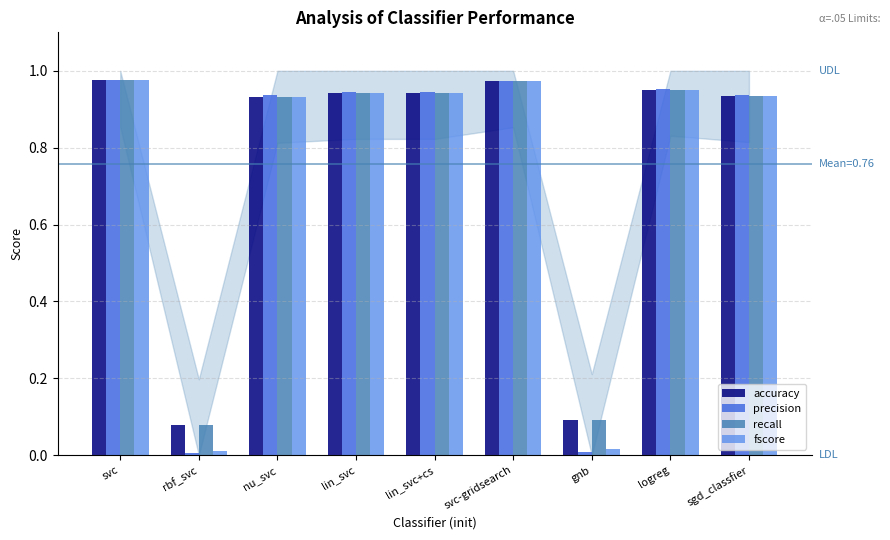

How many bars are there in total?

36